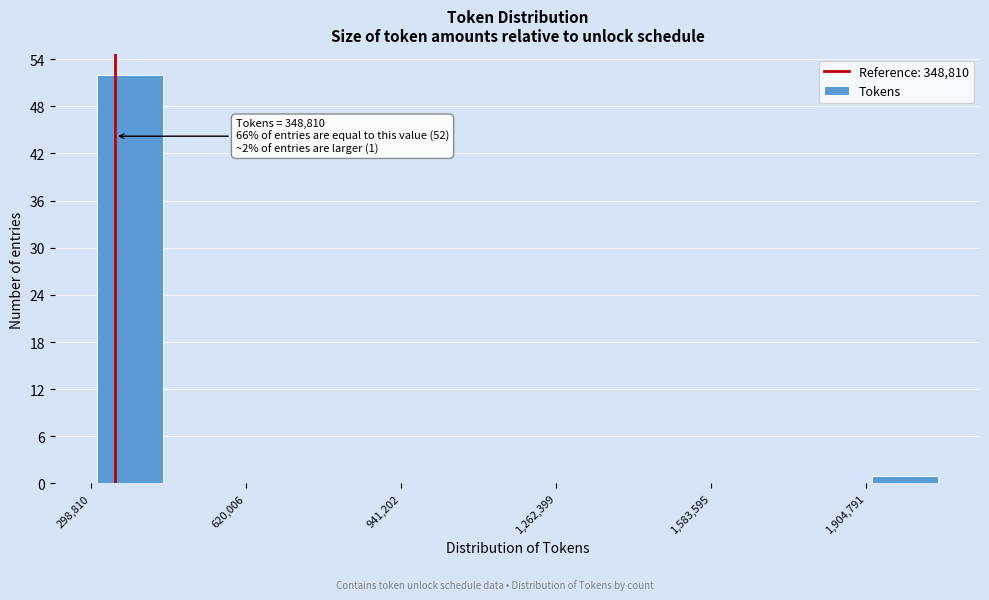

Around what value on the x-axis is the tallest bar? Give the approximate position of its centre, as read against the axis.

400000